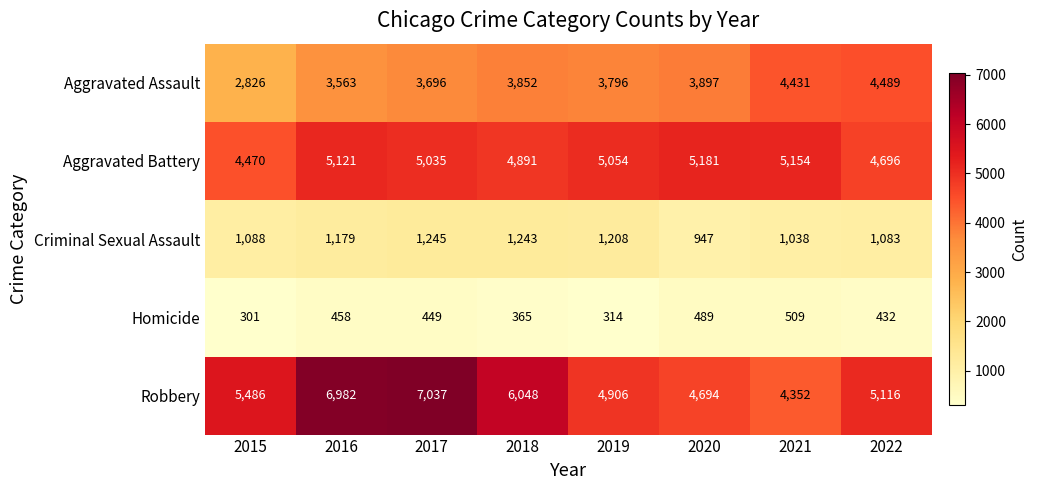

What is the highest value of the Criminal Sexual Assault series?

1245